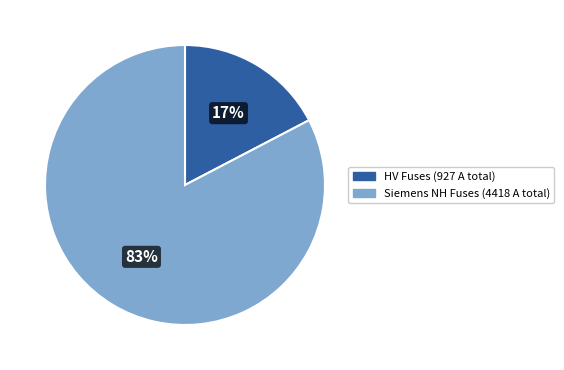

Does any single category account for the majority?

Yes